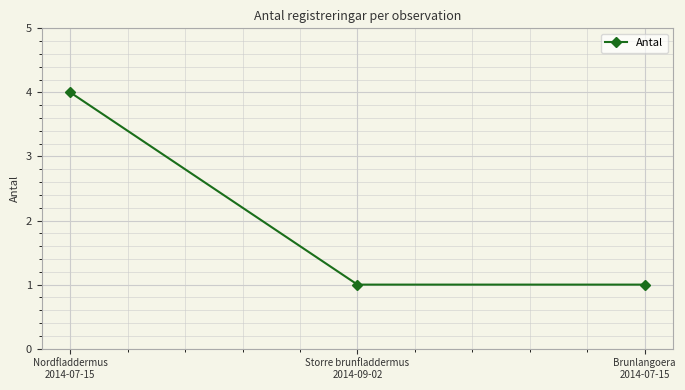

True or false: the data shows 4 at Nordfladdermus
2014-07-15.

True